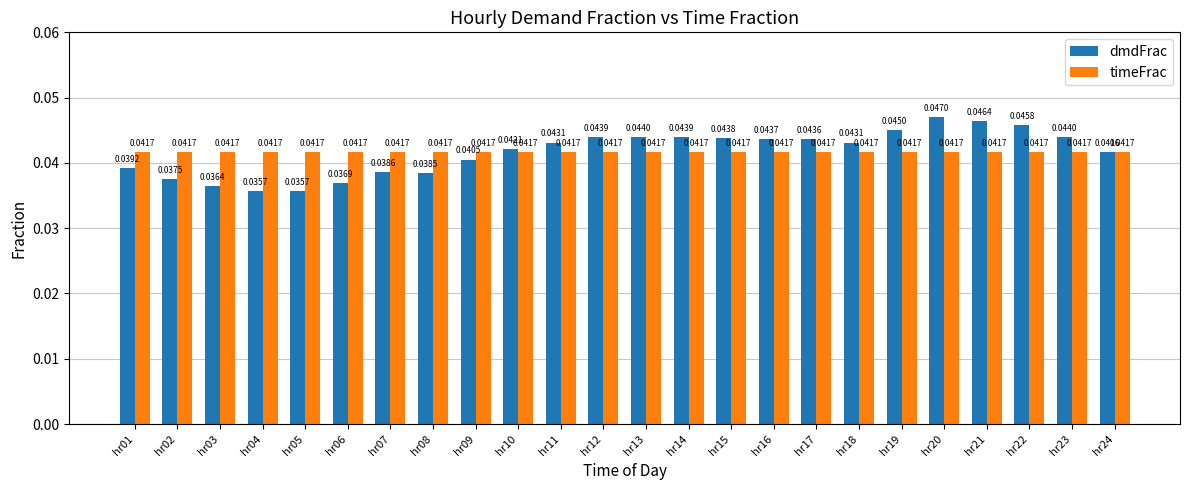

What is the sum of all timeFrac values?

1.0